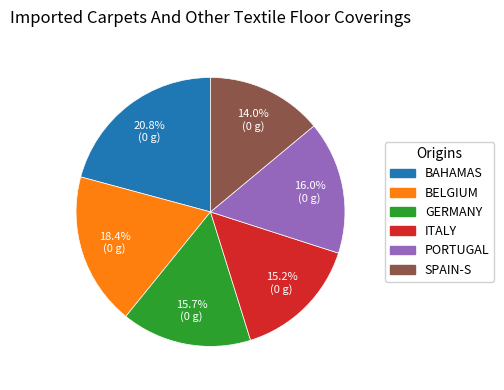

Does any single category account for the majority?

No